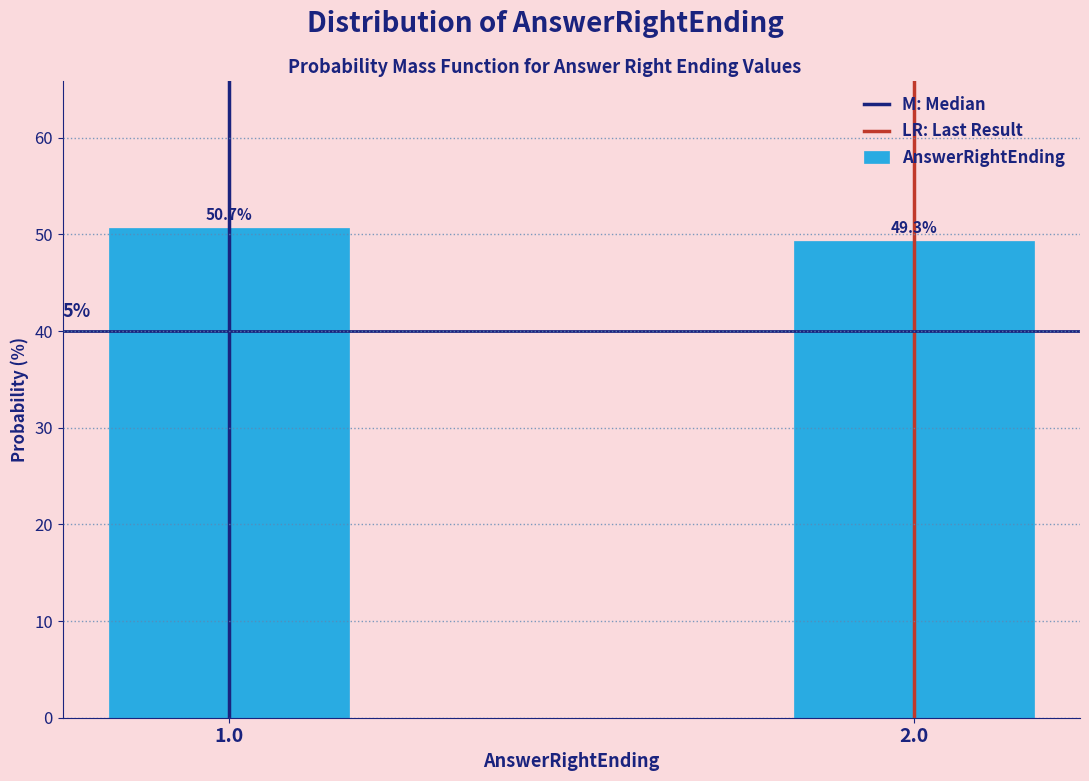

Reading right to left, extract all data points from this chart.

2.0=49.3	1.0=50.7